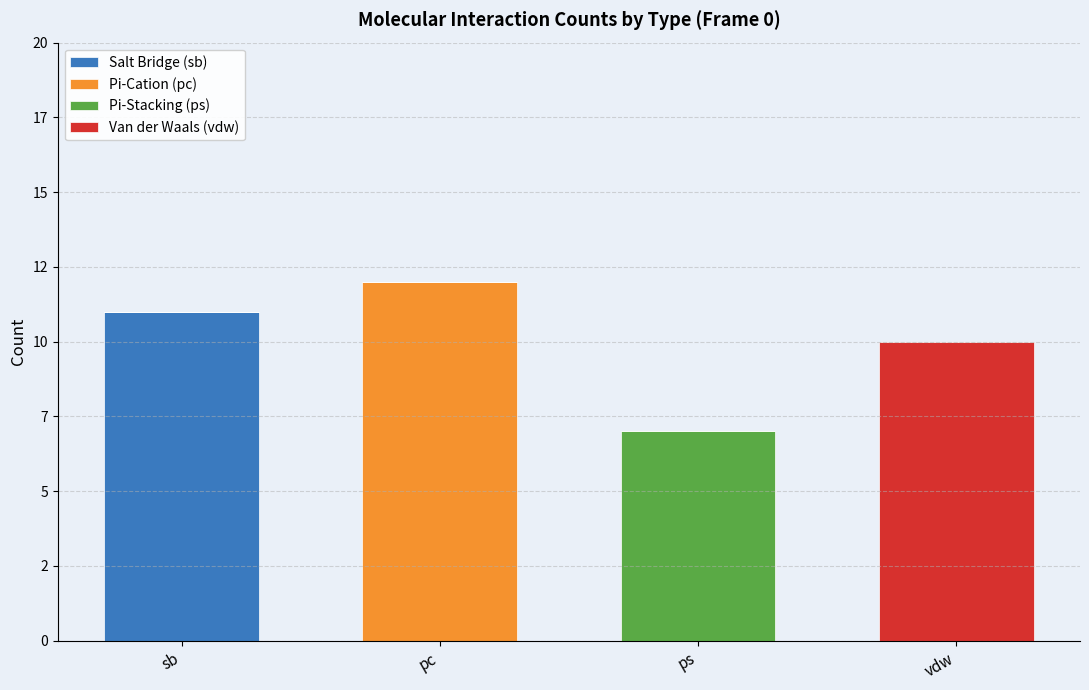

True or false: Salt Bridge (sb) has a value of 0 at vdw.

True